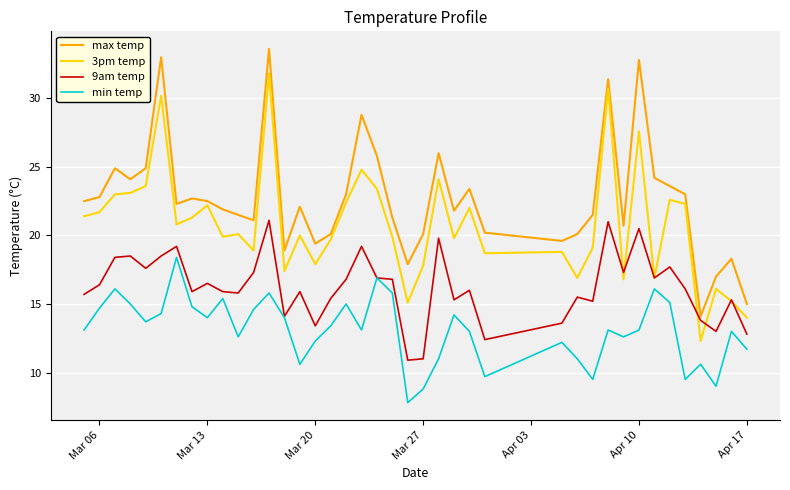

What is the sum of all min temp values?

524.6